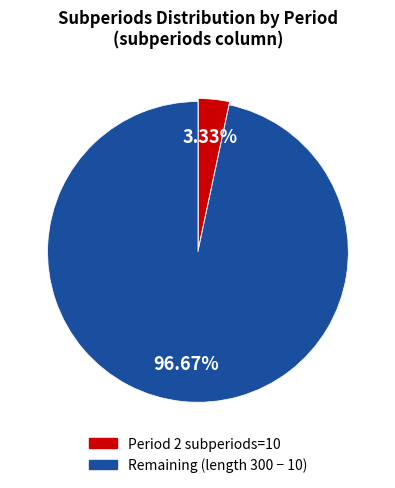

Does any single category account for the majority?

Yes